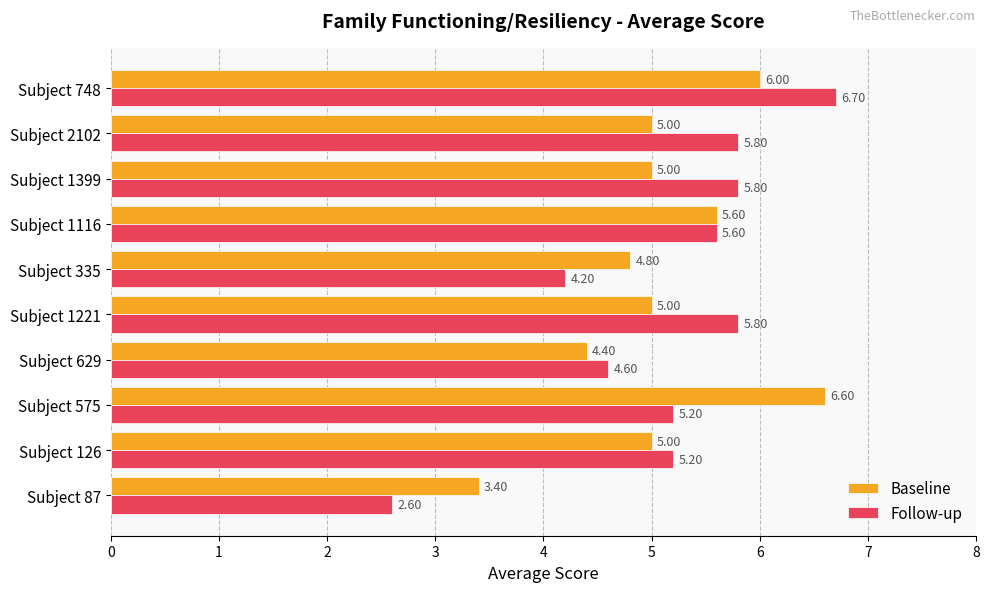

What is the greatest value displayed?

6.7